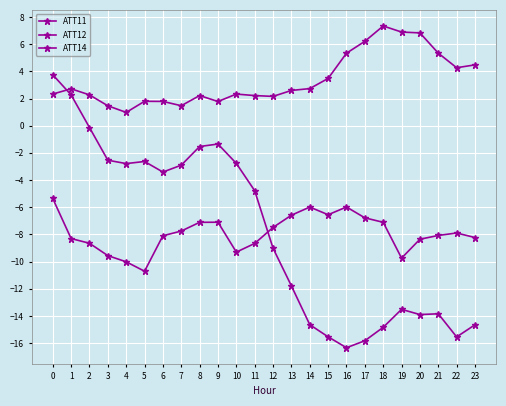

How many data points does each series have?

24